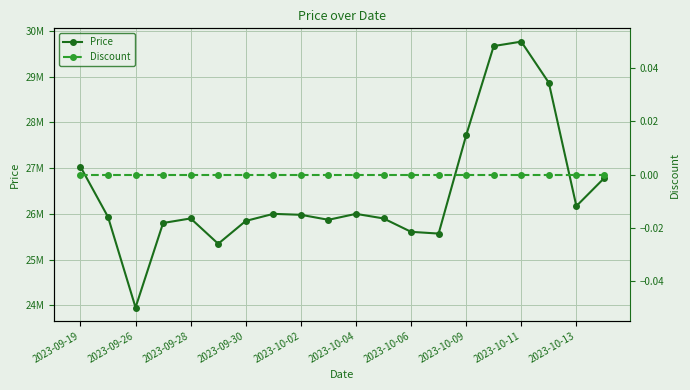

List the series in order of their overall mean, highest first.

Price, Discount